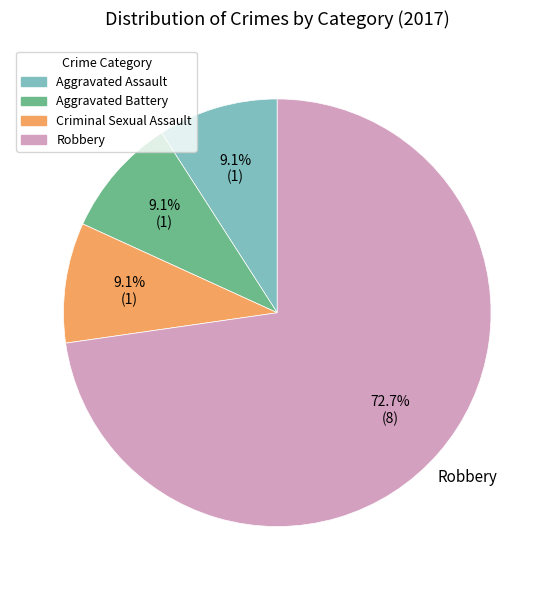

Does any single category account for the majority?

Yes